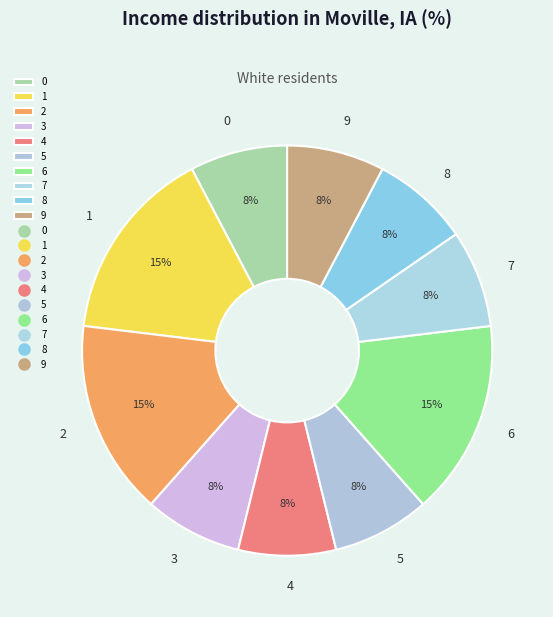

To the nearest percent, what percentage of the pie is 8?

8%